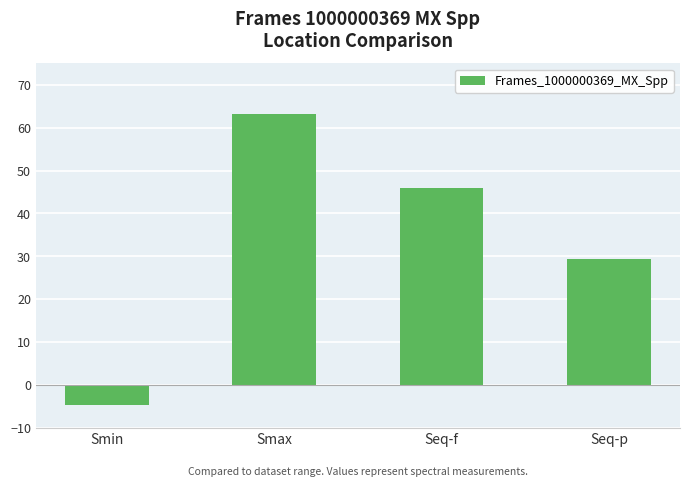

Are the bars horizontal?

No